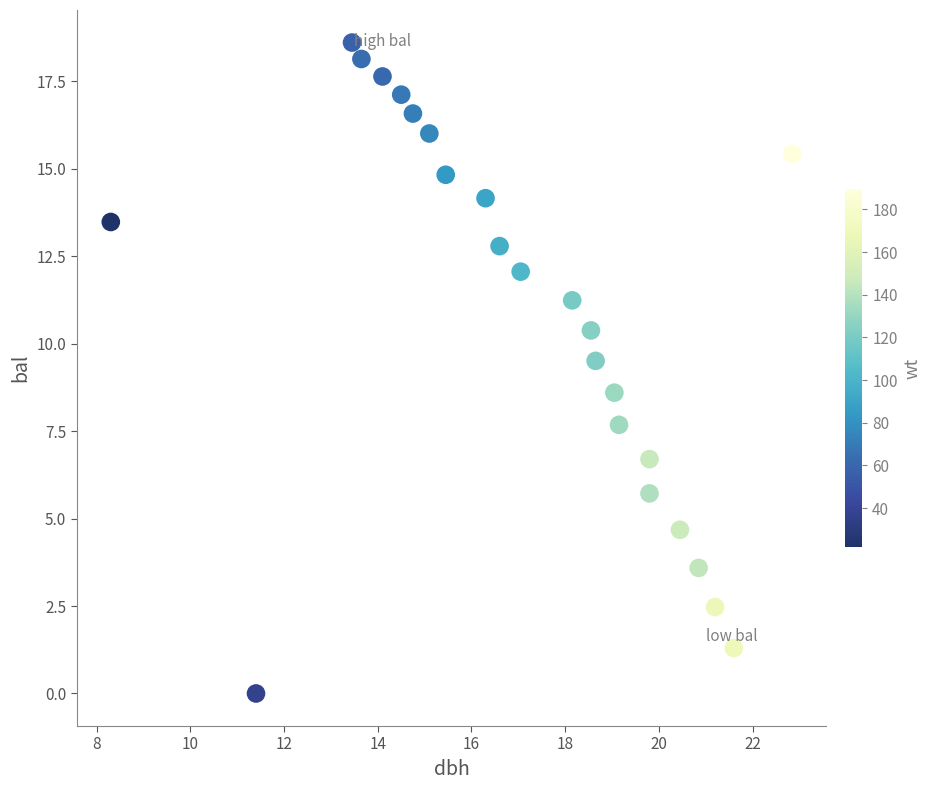

What is the range of Y values (max minus min)?

18.6